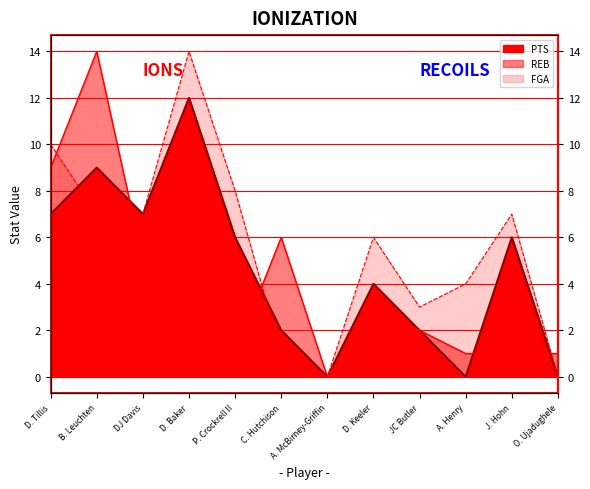

List the series in order of their peak value, highest first.

FGA, REB, PTS